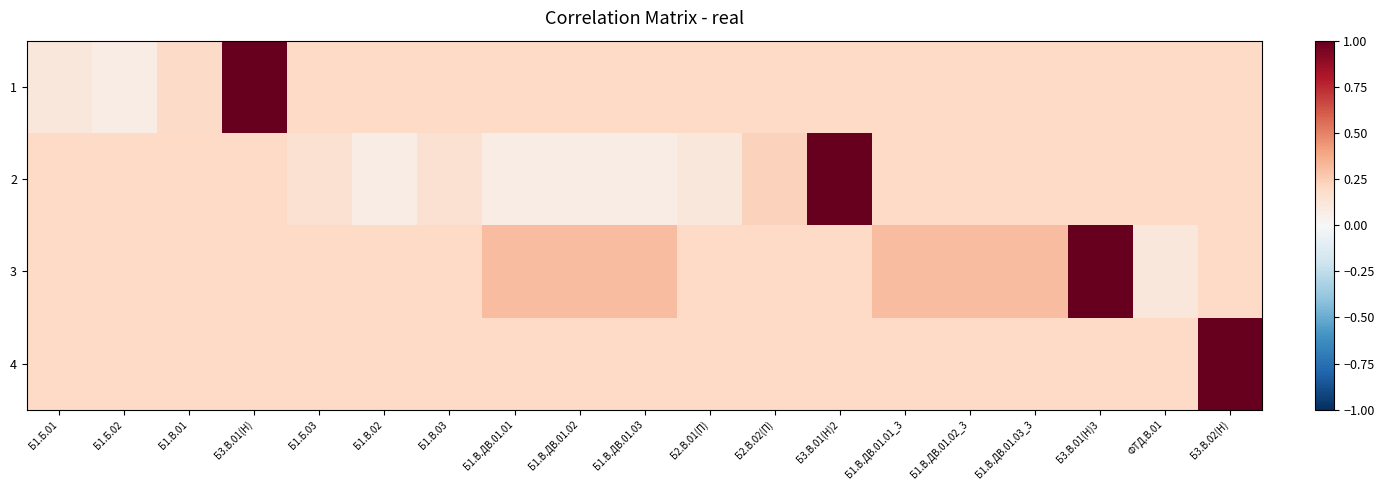

Between Б2.В.01(П) and Б1.В.ДВ.01.03_3, which series saw the biggest shift?

3